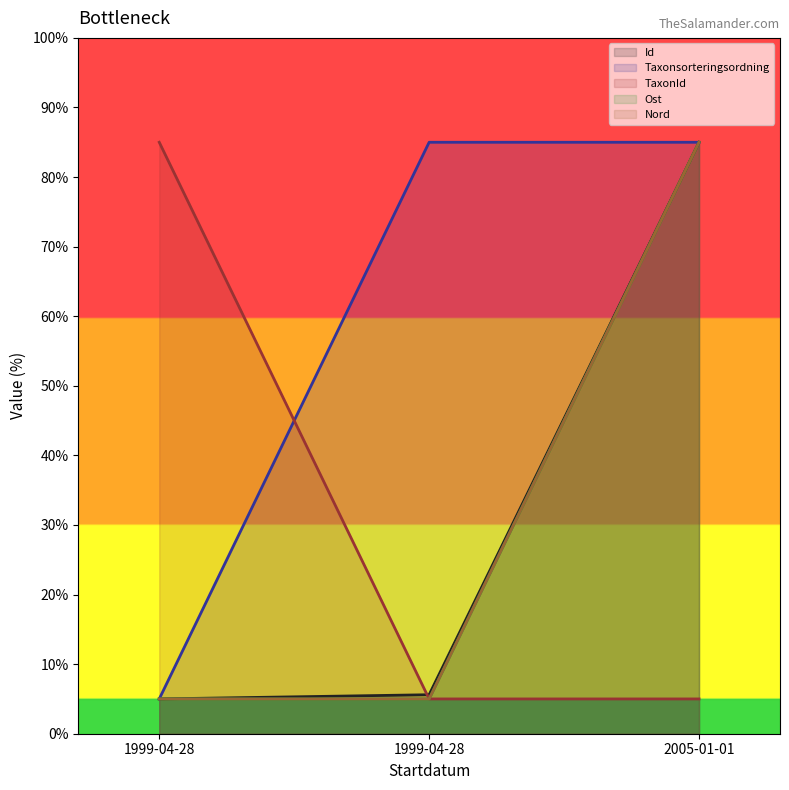

The value of Nord at 2005-01-01 is 85.0. True or false?

True